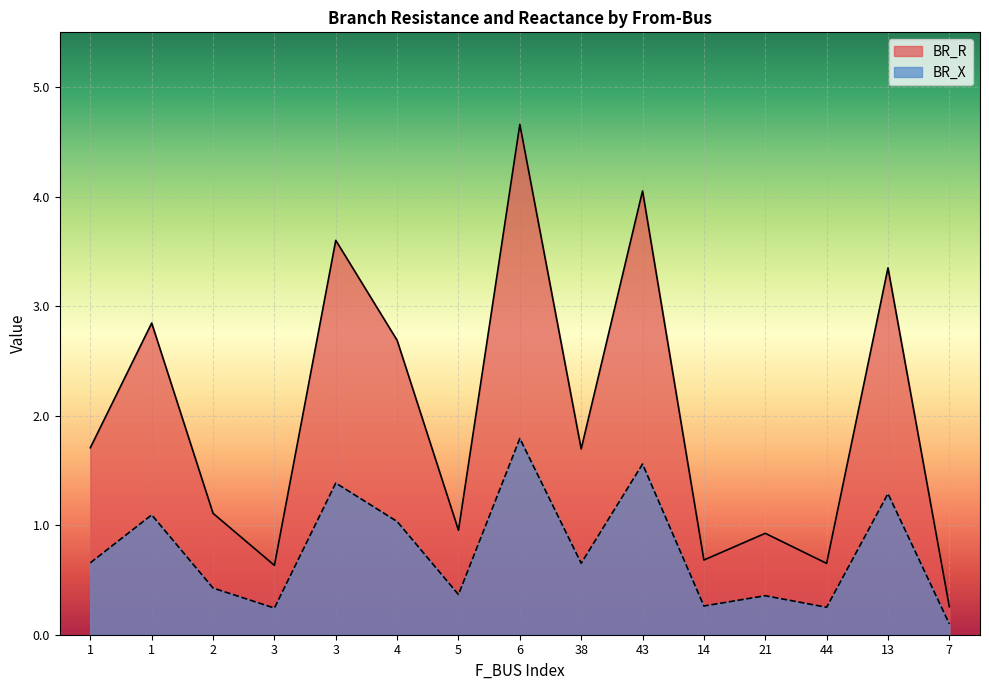

What is the total value across all series at 4?

3.7